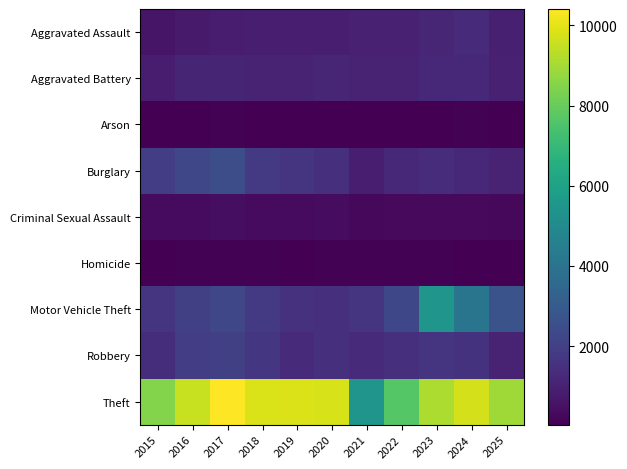

Reading left to right, what are all the values shown in this chart?

Aggravated Assault: 2015=615	2016=800	2017=881	2018=896	2019=894	2020=915	2021=1013	2022=1000	2023=1148	2024=1299	2025=970
Aggravated Battery: 2015=858	2016=1132	2017=1130	2018=1058	2019=1068	2020=1166	2021=1032	2022=1071	2023=1221	2024=1214	2025=987
Arson: 2015=42	2016=74	2017=86	2018=51	2019=55	2020=59	2021=69	2022=58	2023=82	2024=84	2025=63
Burglary: 2015=1913	2016=2258	2017=2486	2018=1812	2019=1599	2020=1488	2021=931	2022=1215	2023=1345	2024=1228	2025=1024
Criminal Sexual Assault: 2015=360	2016=355	2017=418	2018=362	2019=359	2020=383	2021=284	2022=311	2023=316	2024=306	2025=271
Homicide: 2015=55	2016=109	2017=111	2018=91	2019=52	2020=83	2021=98	2022=106	2023=96	2024=76	2025=63
Motor Vehicle Theft: 2015=1629	2016=2022	2017=2248	2018=1798	2019=1525	2020=1461	2021=1624	2022=2302	2023=5452	2024=4064	2025=2696
Robbery: 2015=1393	2016=1907	2017=2022	2018=1696	2019=1272	2020=1483	2021=1331	2022=1443	2023=1610	2024=1558	2025=1017
Theft: 2015=8499	2016=9553	2017=10408	2018=9808	2019=9873	2020=9778	2021=5456	2022=7690	2023=9120	2024=9740	2025=8924